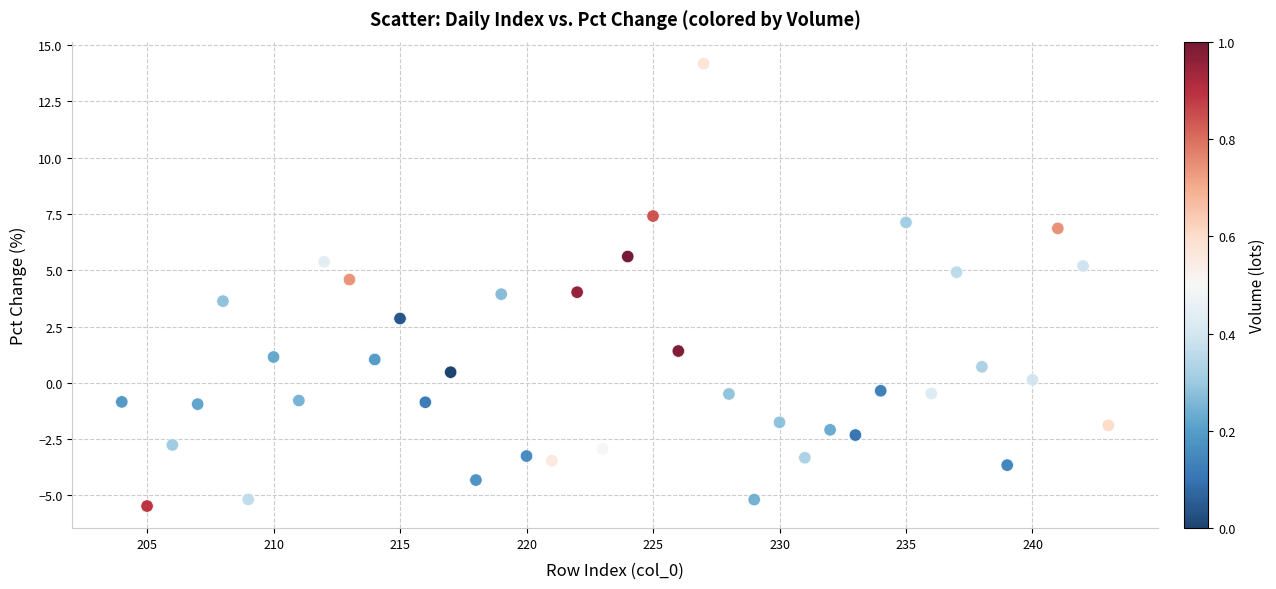

What is the range of X values (max minus min)?

39.0